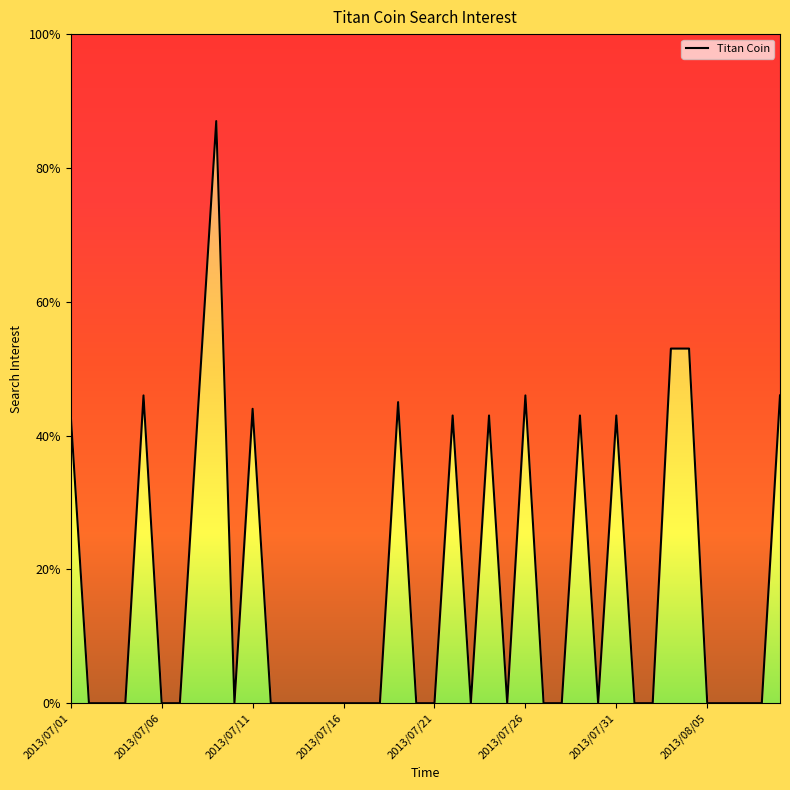

How many data points are above 0?

14